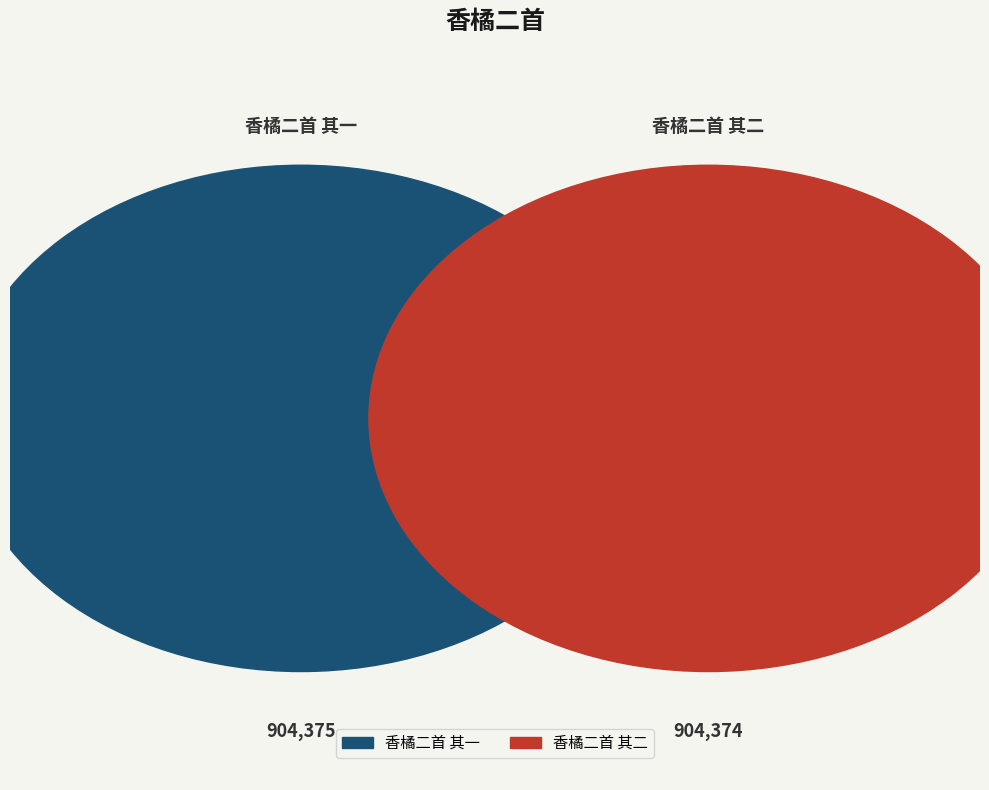

How many segments does this pie chart have?

2